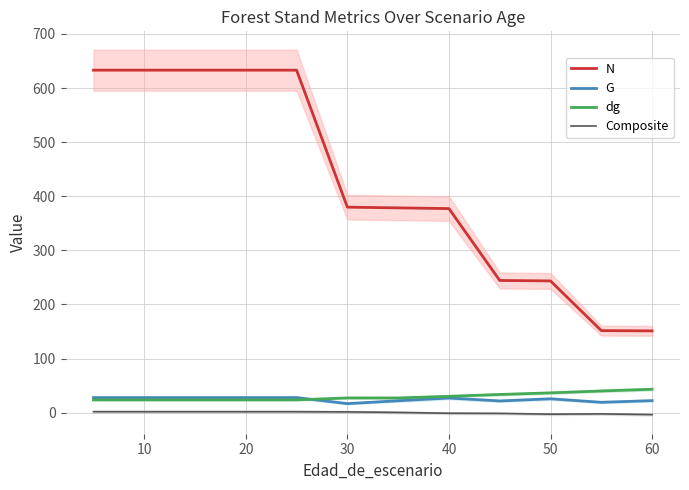

How many interior local peaks does the G series have?

2